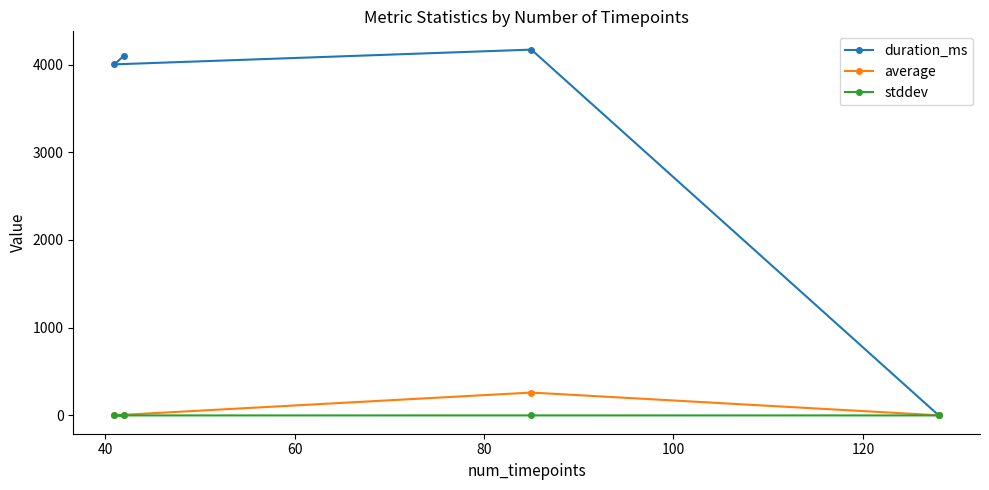

What is the difference between the second highest and minimum values in the average series?

0.8